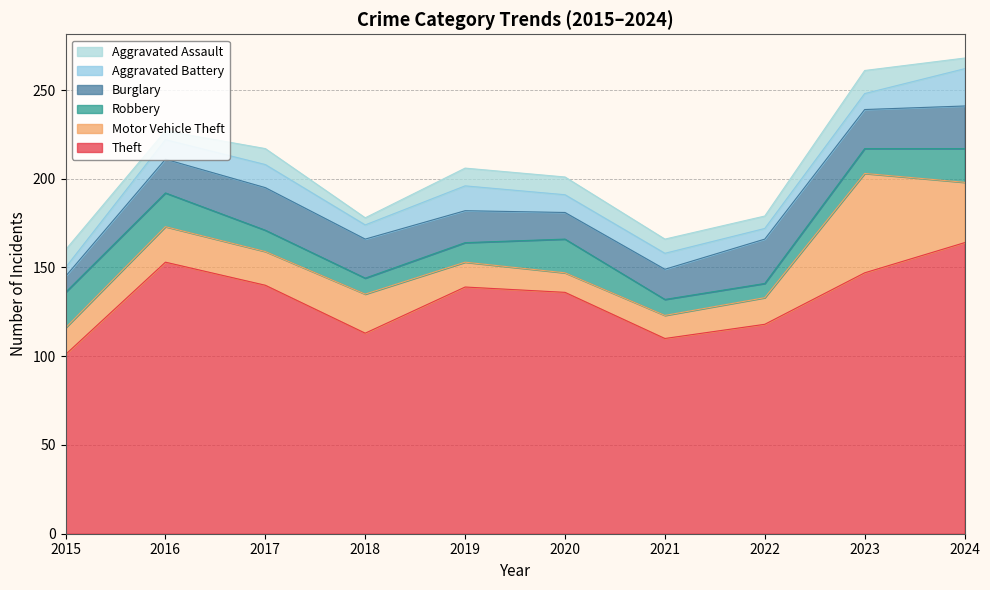

The value of Aggravated Battery at 2021 is 9. True or false?

True